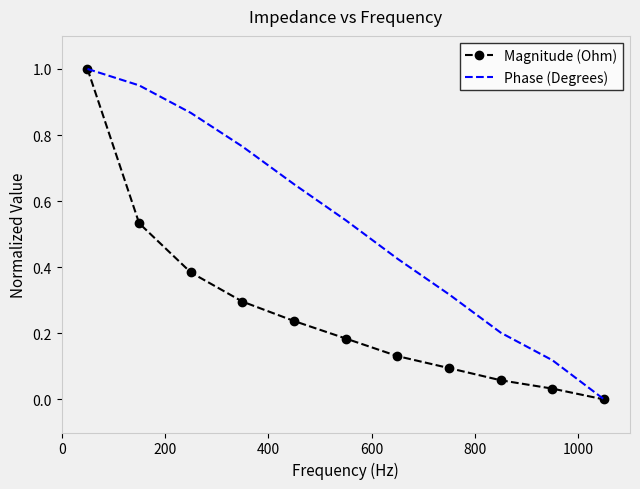

How many categories are shown in the chart?

11